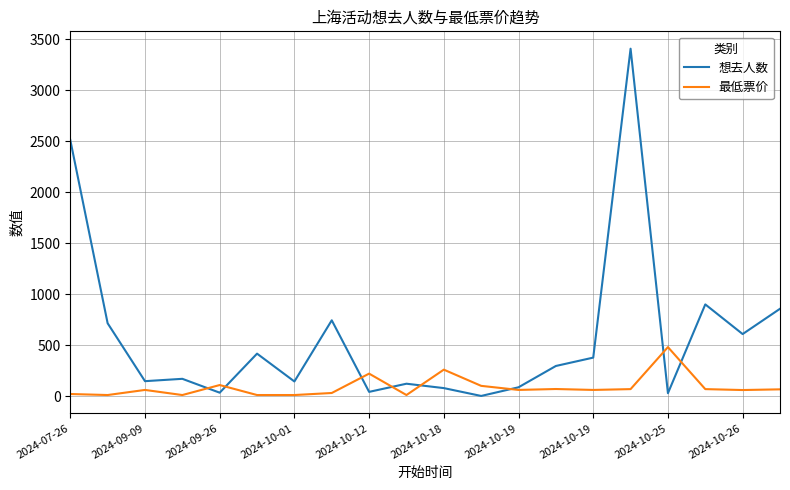

What is the sum of all 想去人数 values?

11673.0